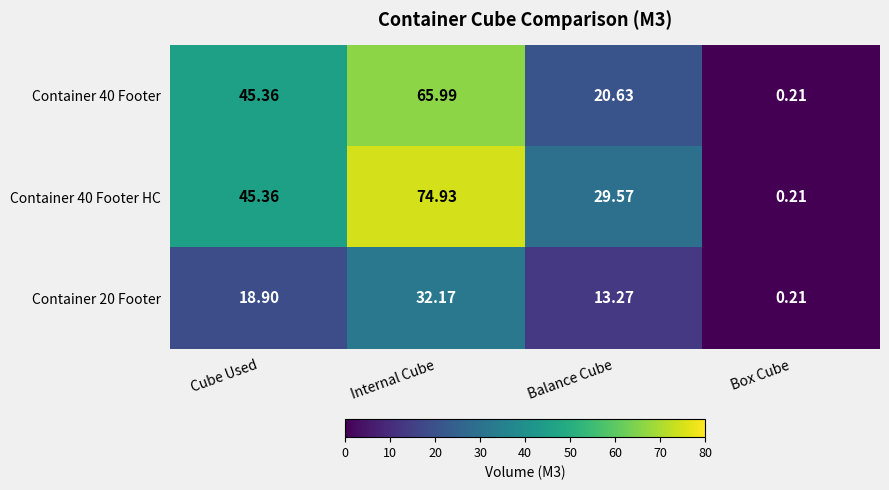

Rank the categories by Container 40 Footer value from highest to lowest.

Internal Cube, Cube Used, Balance Cube, Box Cube